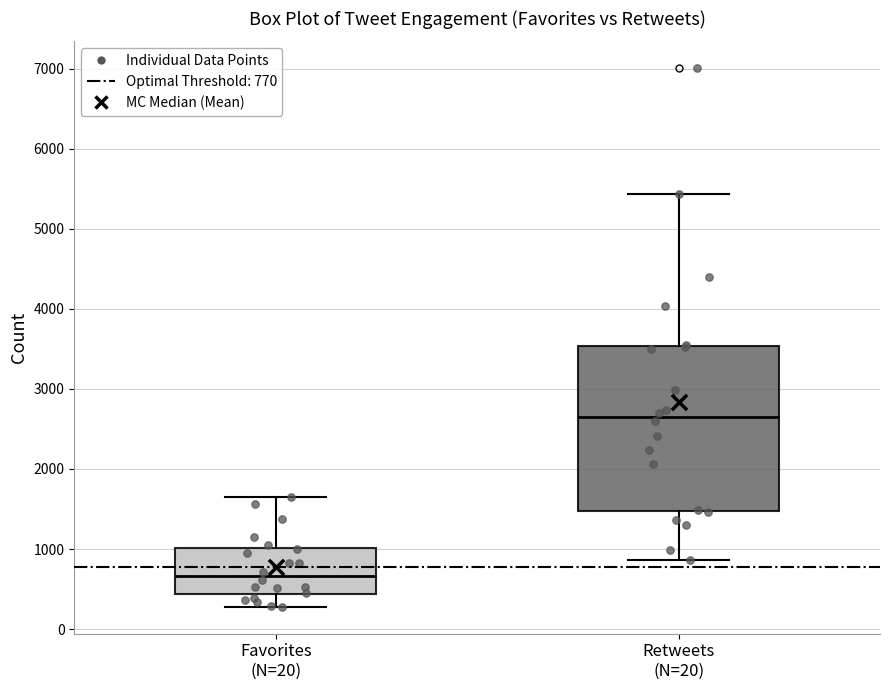

Reading left to right, read every box against the y-axis: the position of its median line, the range the box covers, and the ends of its whiskers. The values are not printed on the chart, so give them approximately, as read against the axis.

Favorites (N=20): median 700, box 400 to 1000, whiskers 300 to 1600
Retweets (N=20): median 2600, box 1500 to 3500, whiskers 900 to 5400